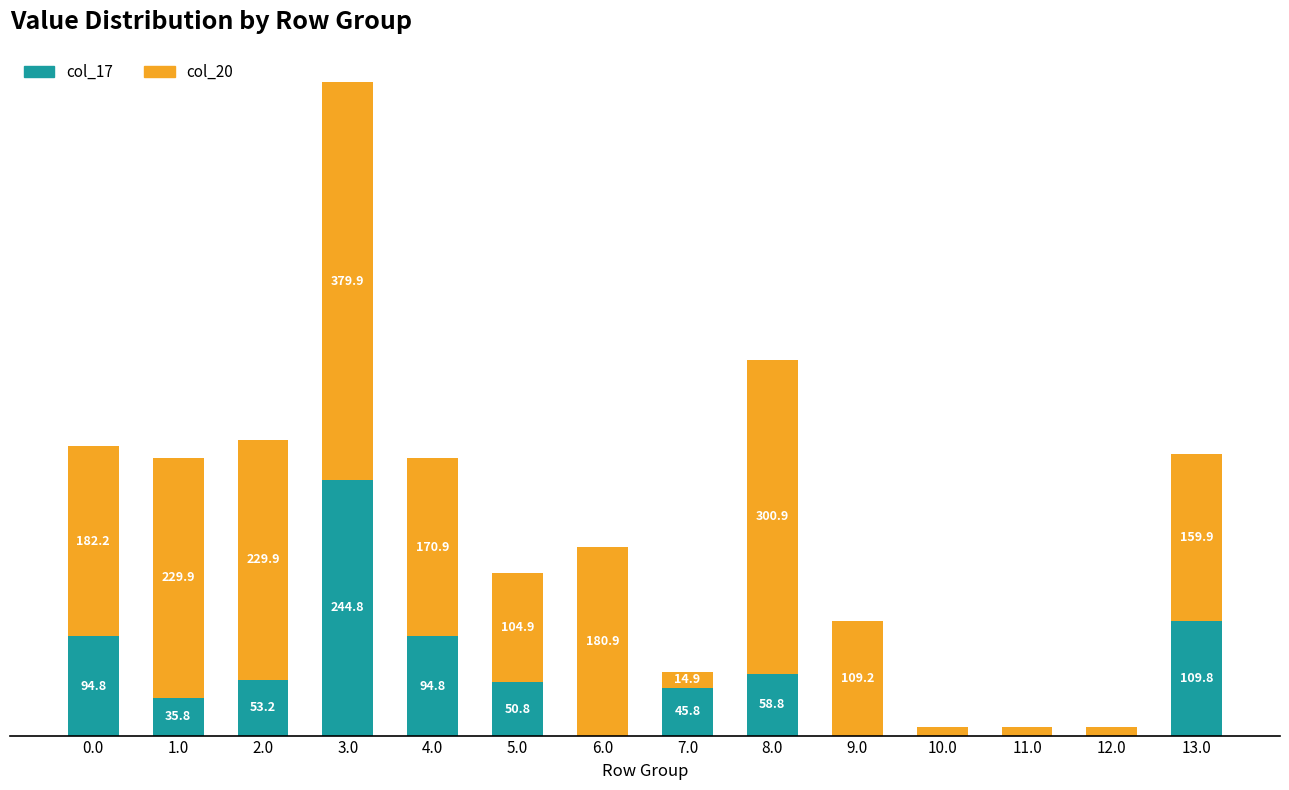

What is the total value across all series at 12.0?

7.9